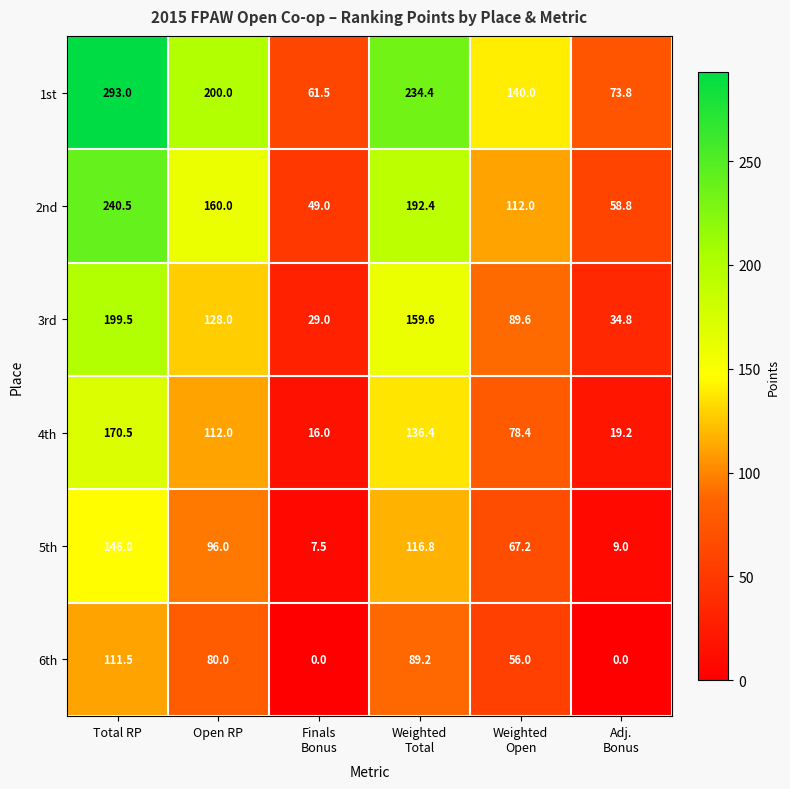

What is the average value of the 2nd series?

135.5